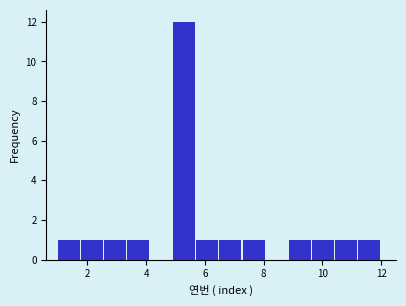

Around what value on the x-axis is the tallest bar? Give the approximate position of its centre, as read against the axis.

5.4